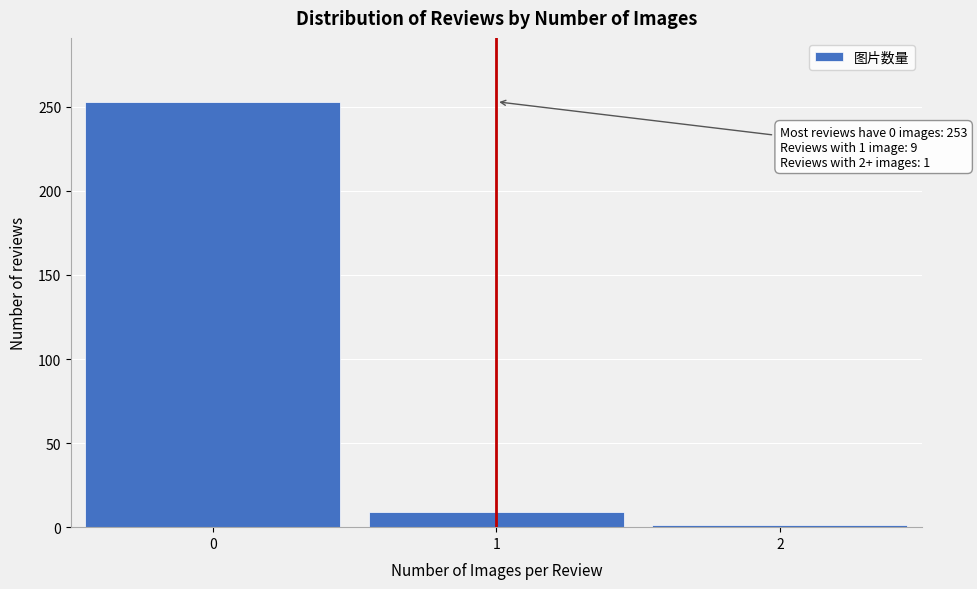

Reading left to right, what are all the values shown in this chart?

253	9	1